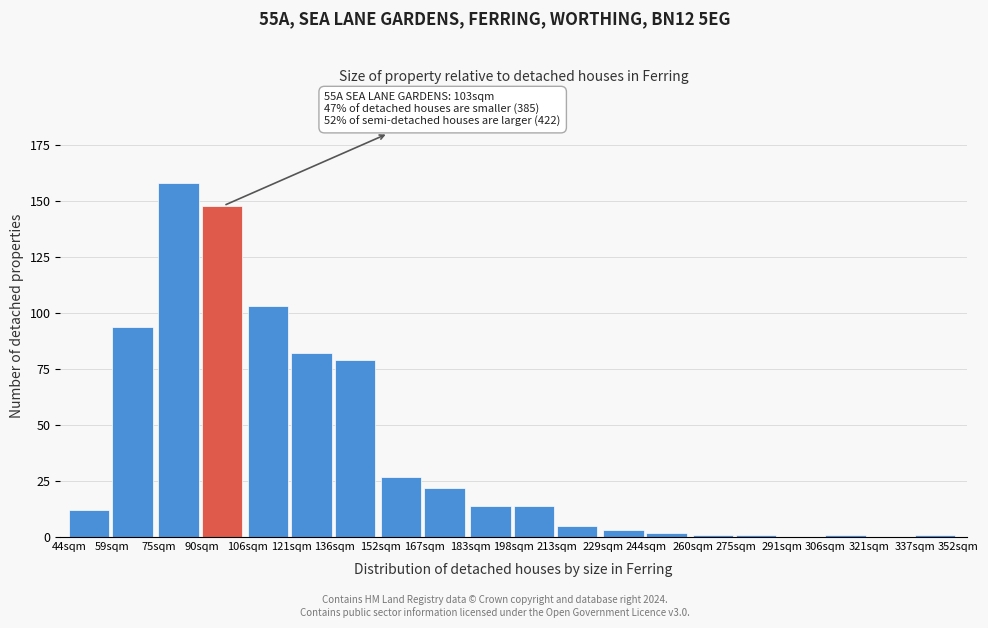

Reading right to left, list all the values displayed in this chart.

337sqm=1	321sqm=0	306sqm=1	291sqm=0	275sqm=1	260sqm=1	244sqm=2	229sqm=3	213sqm=5	198sqm=14	183sqm=14	167sqm=22	152sqm=27	136sqm=79	121sqm=82	106sqm=103	90sqm=148	75sqm=158	59sqm=94	44sqm=12